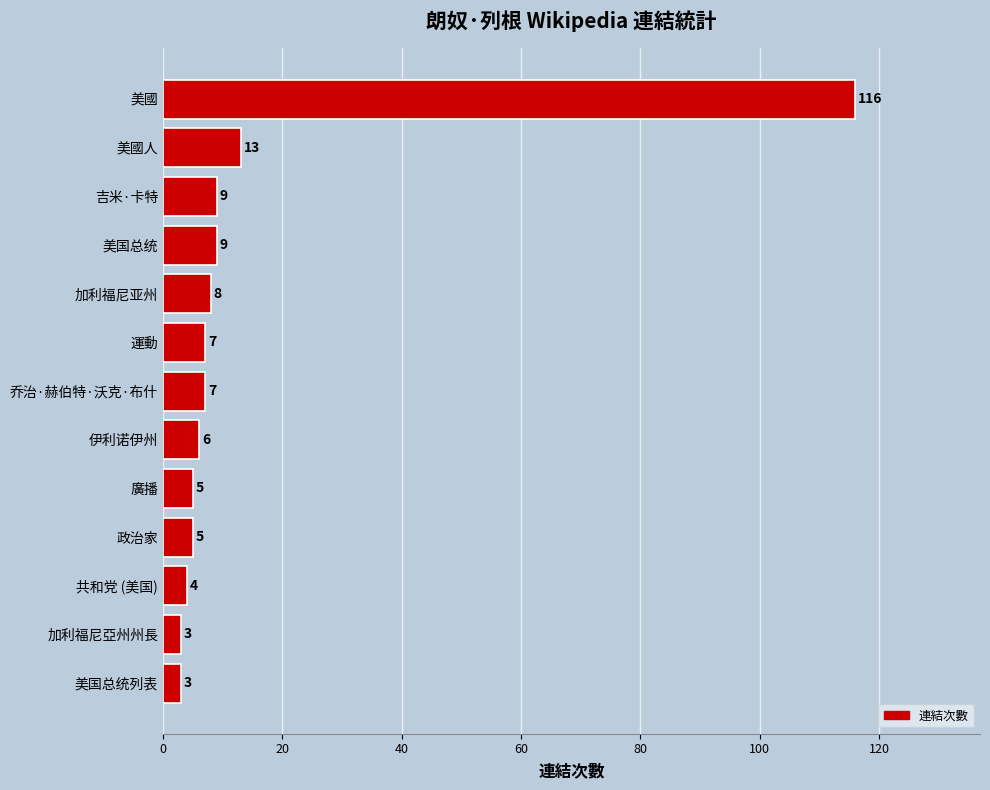

What is the ratio of the value at 運動 to the value at 美国总统列表?

2.3